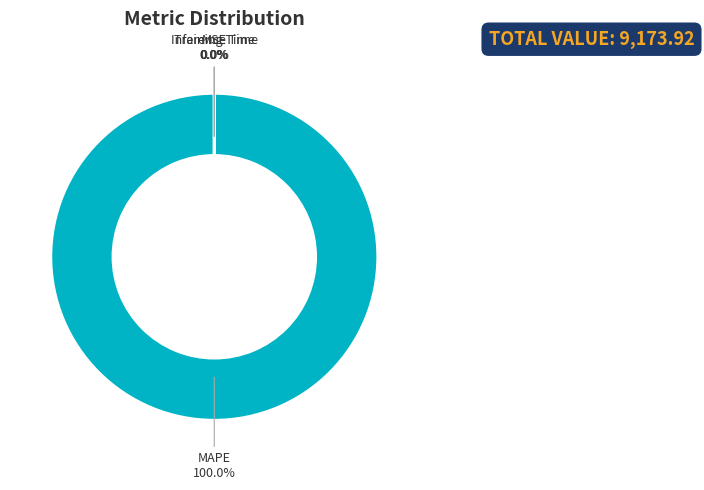

To the nearest percent, what is the average slice percentage?

20%